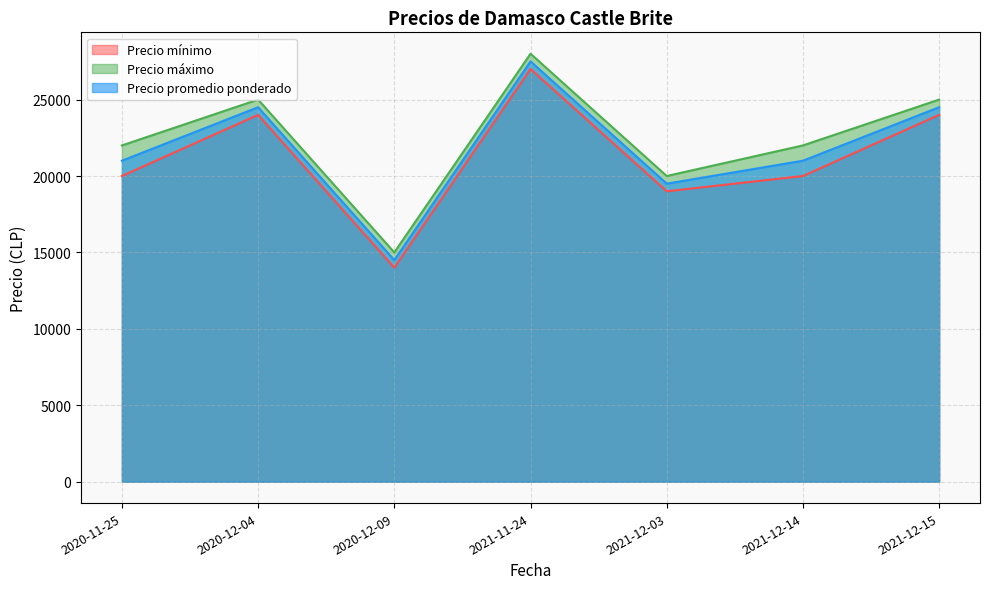

Reading right to left, transcribe all the data shown in this chart.

Precio mínimo: 2021-12-15=24000	2021-12-14=20000	2021-12-03=19000	2021-11-24=27000	2020-12-09=14000	2020-12-04=24000	2020-11-25=20000
Precio máximo: 2021-12-15=25000	2021-12-14=22000	2021-12-03=20000	2021-11-24=28000	2020-12-09=15000	2020-12-04=25000	2020-11-25=22000
Precio promedio ponderado: 2021-12-15=24500	2021-12-14=21000	2021-12-03=19500	2021-11-24=27500	2020-12-09=14500	2020-12-04=24500	2020-11-25=21000